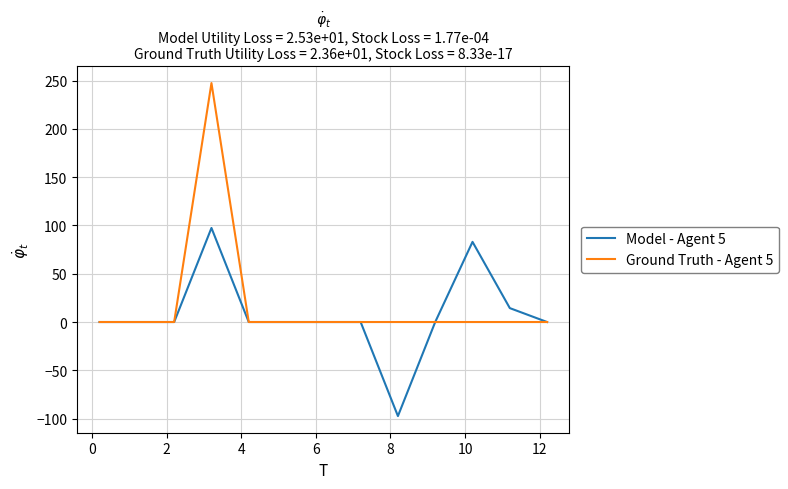

What is the maximum value shown in the chart?

247.4